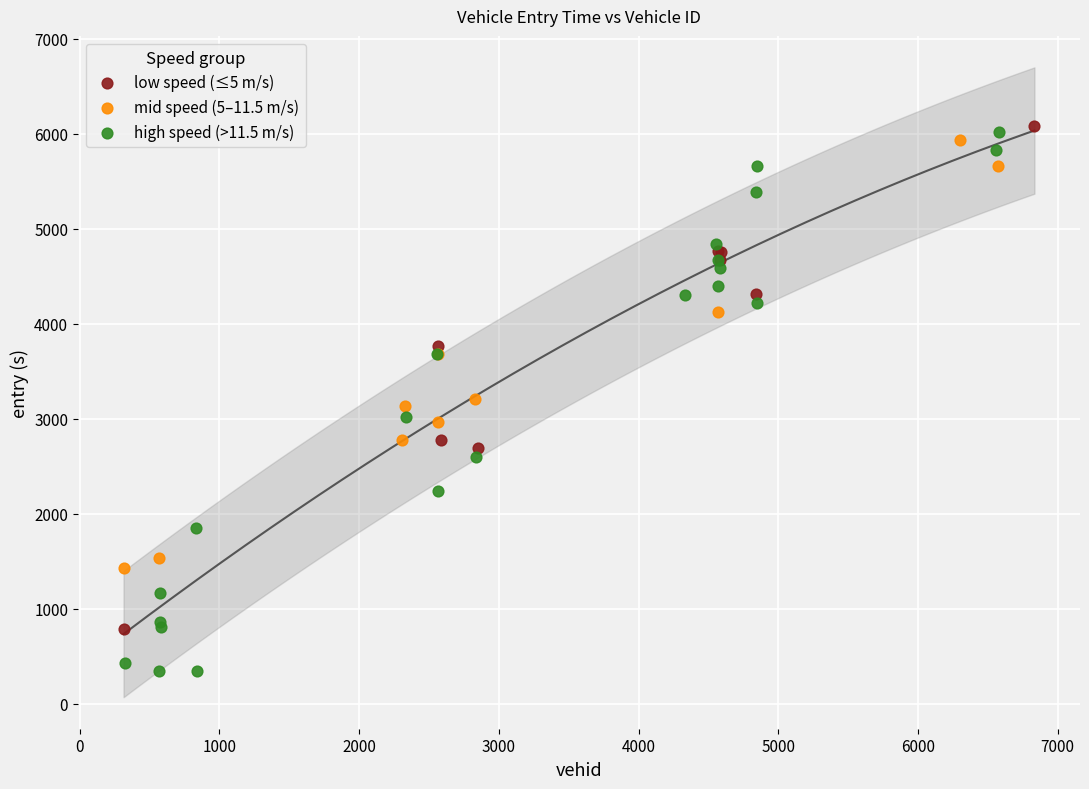

Which series has the widest spread of Y values?

high speed (>11.5 m/s)